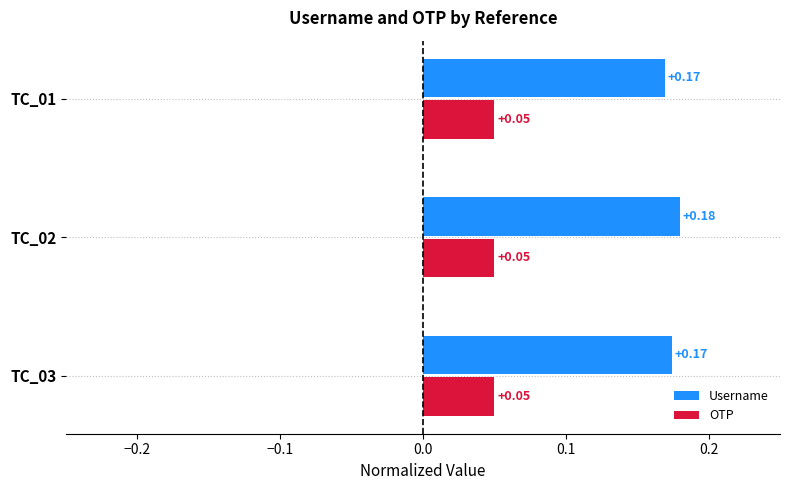

At which category is the sum across all series the highest?

TC_02